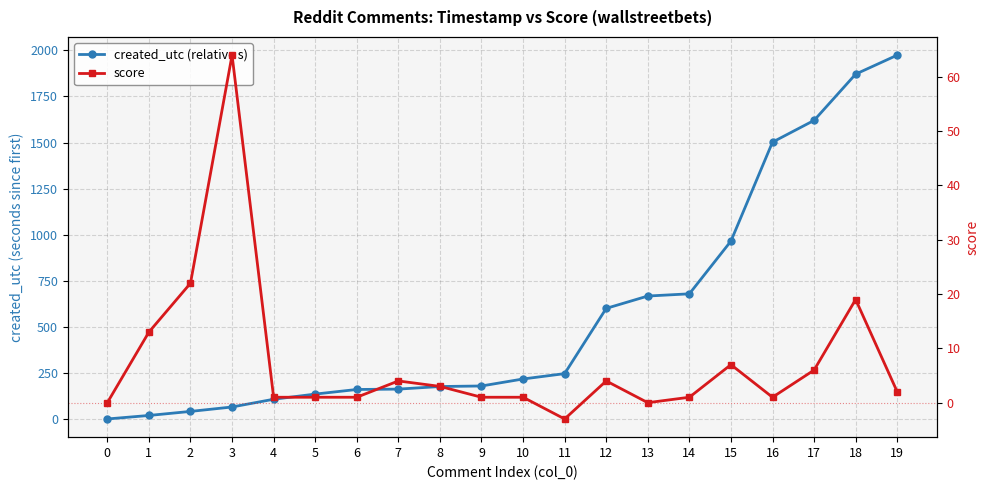

What value does the created_utc (relative s) series have at 18?

1871